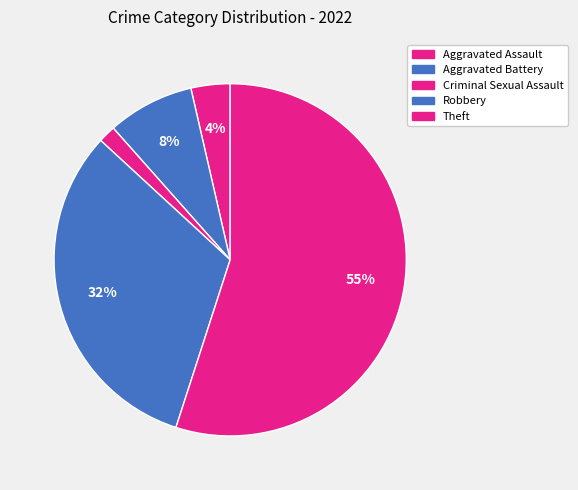

Count the number of slices in the pie.

5